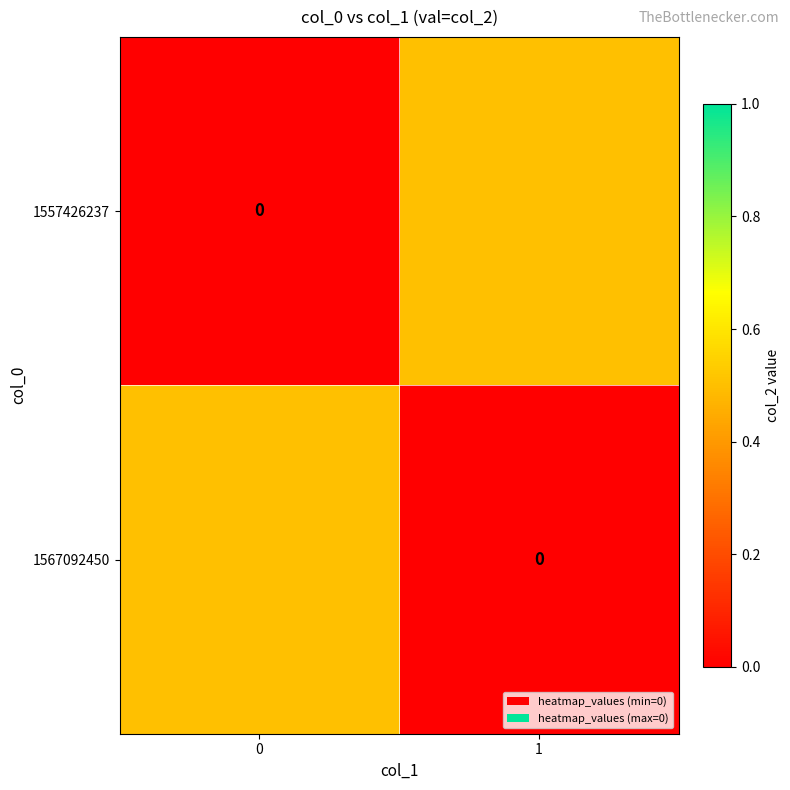

Which category has the highest value across all series?

1